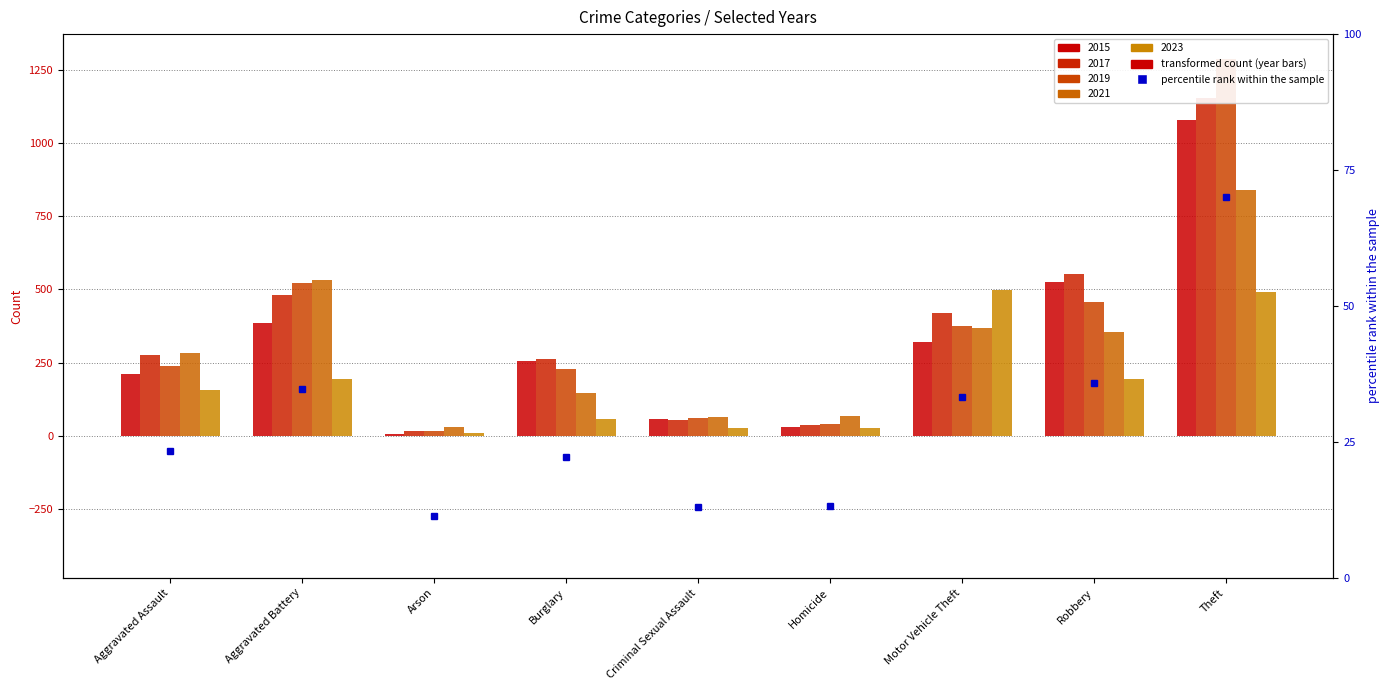

What is the sum of all 2019 values?

3226